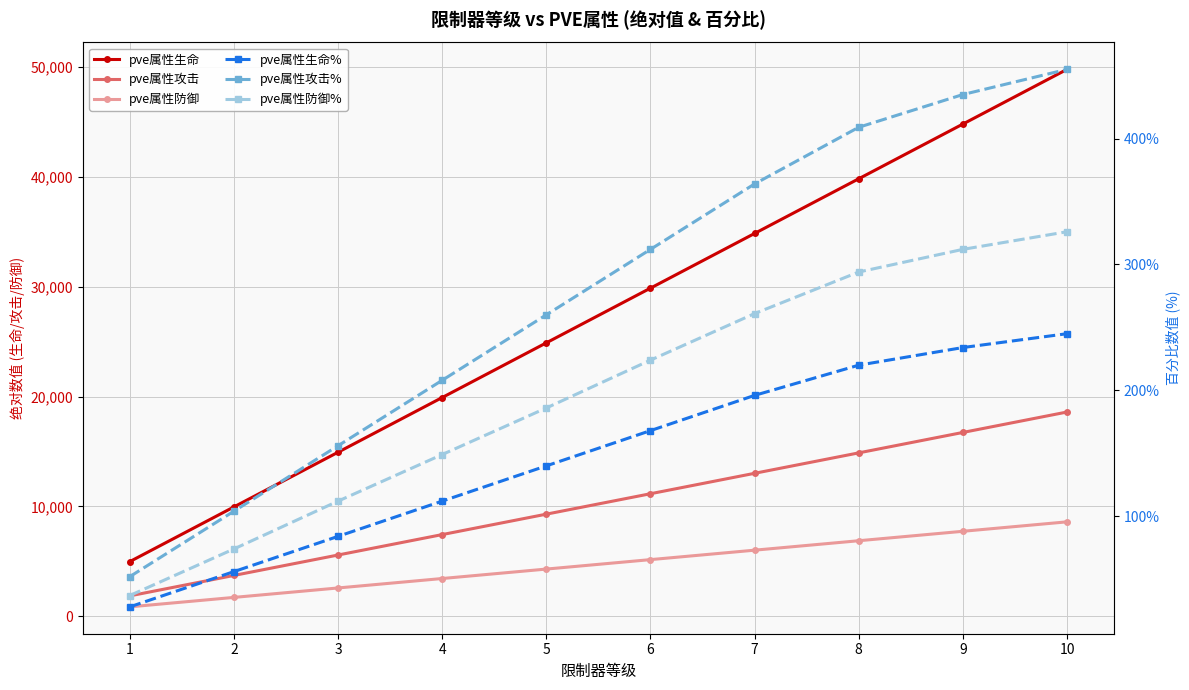

Between 1 and 10, which series saw the biggest shift?

pve属性生命